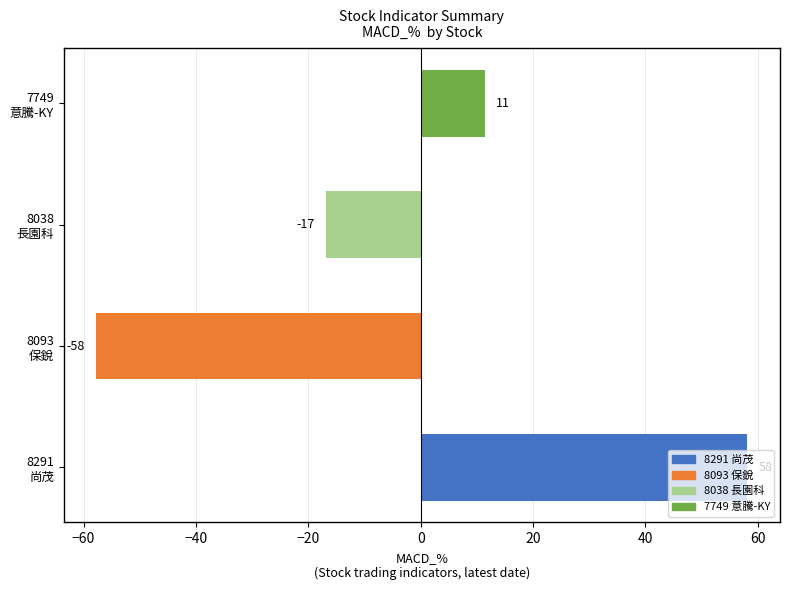

What is the average value?

-1.2